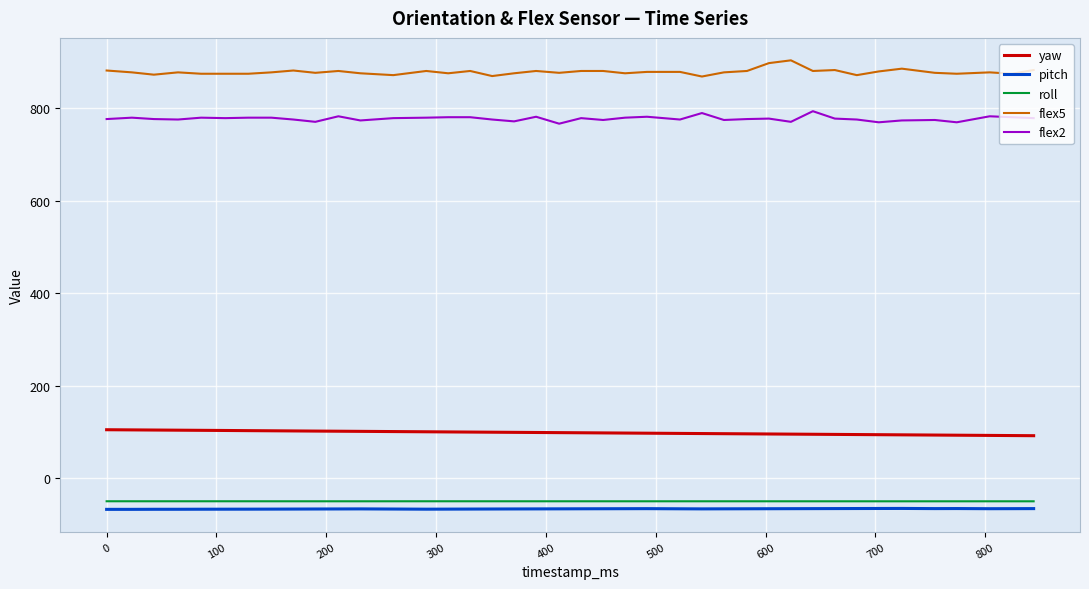

What is the smallest value displayed?

-67.1